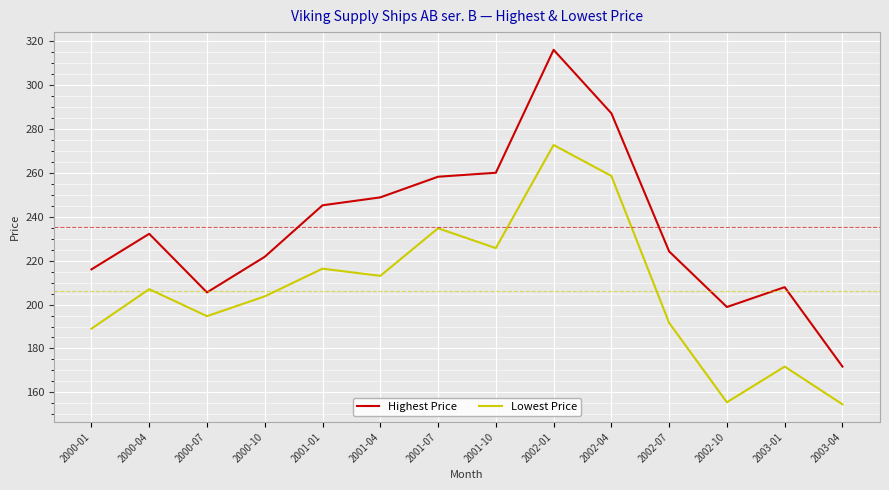

At which category is the sum across all series the highest?

2002-01